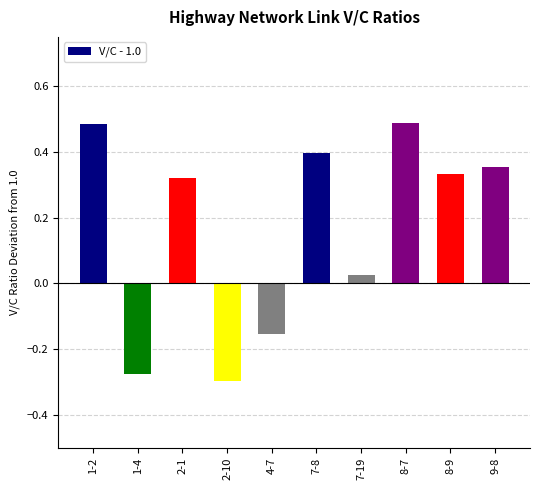

True or false: the data shows 0.2 at 2-1.

False